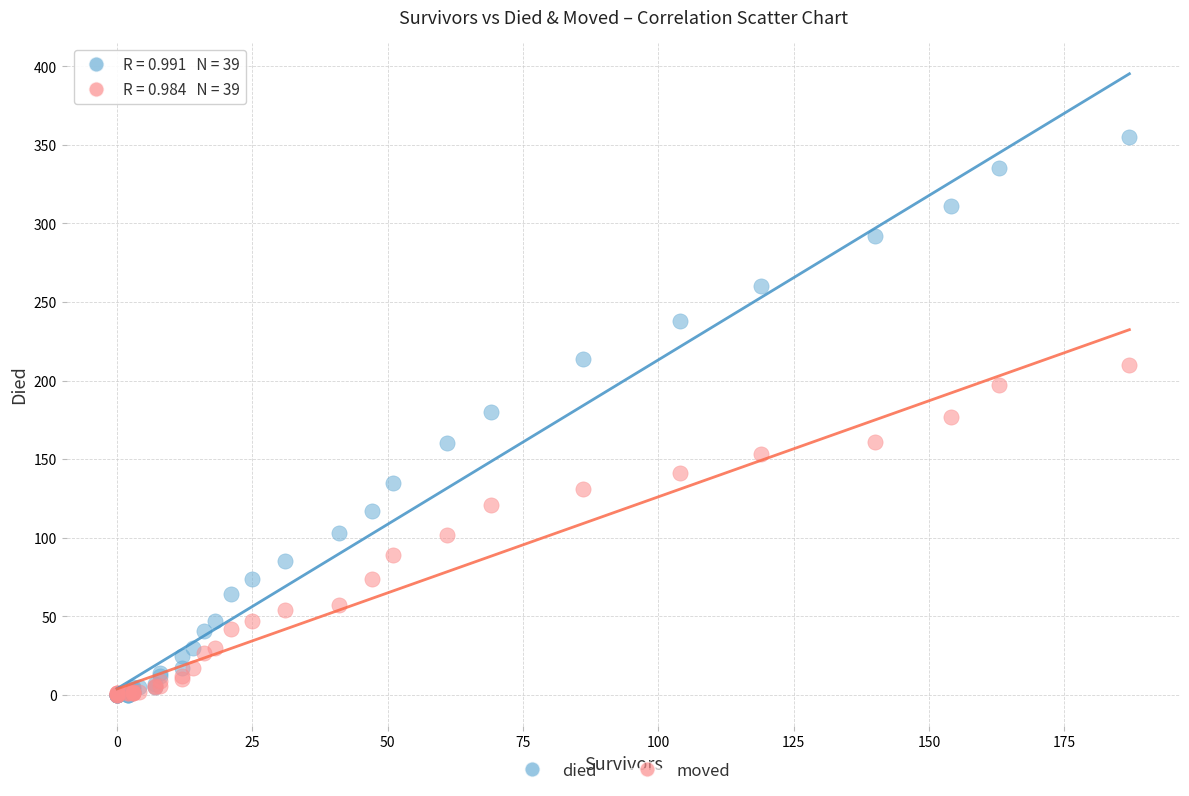

What are all the series names shown in the legend?

died, moved